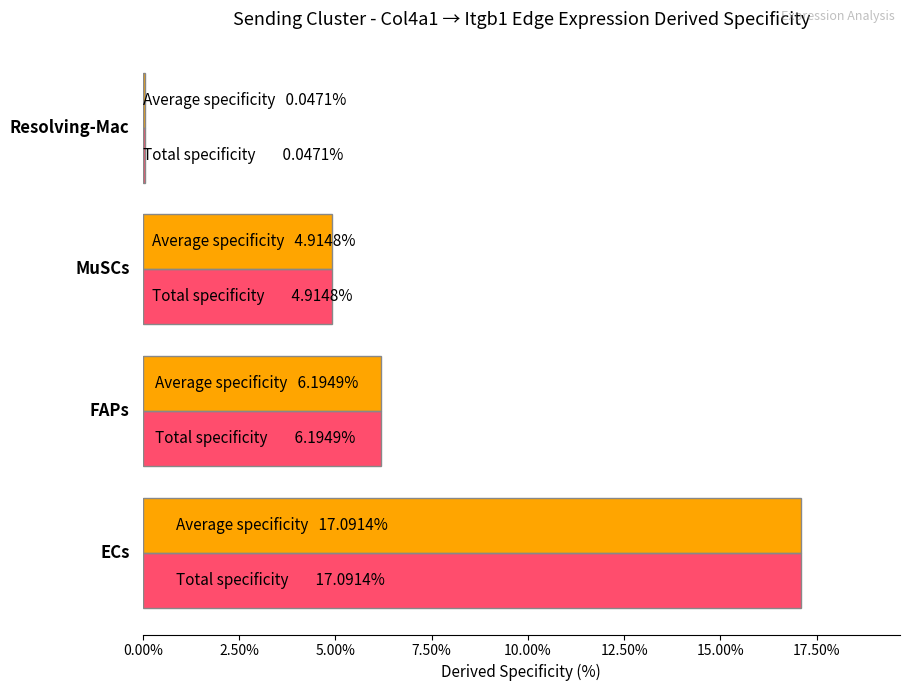

What is the greatest value displayed?

17.1